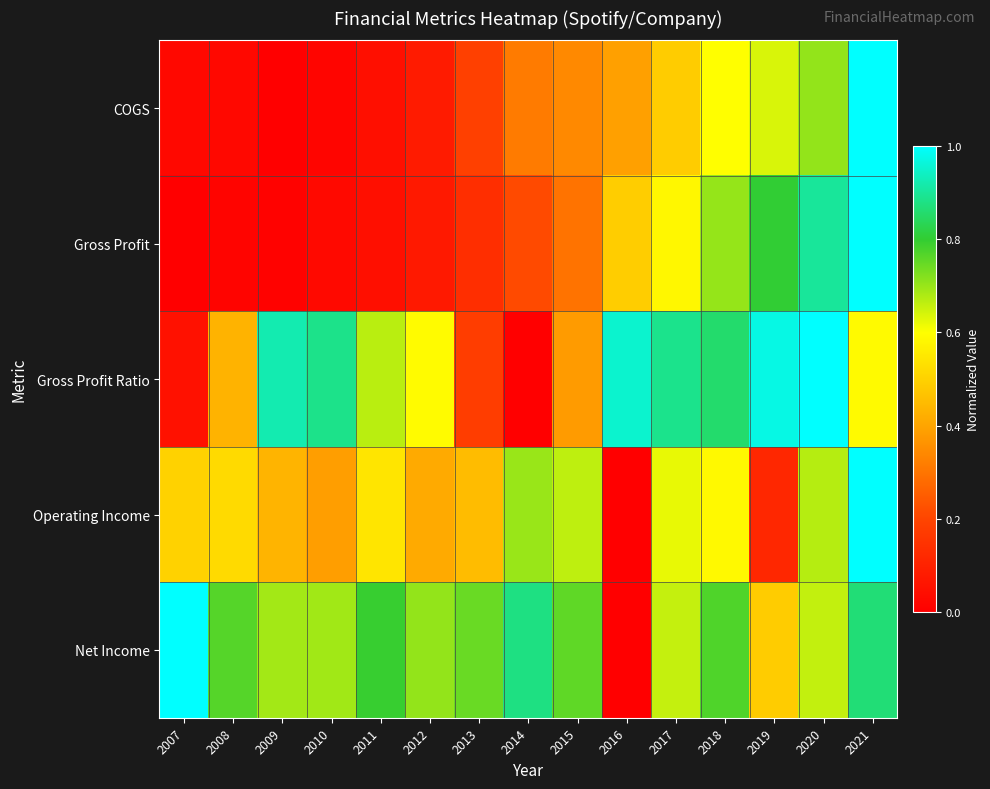

Which series has the largest range (max minus min)?

COGS